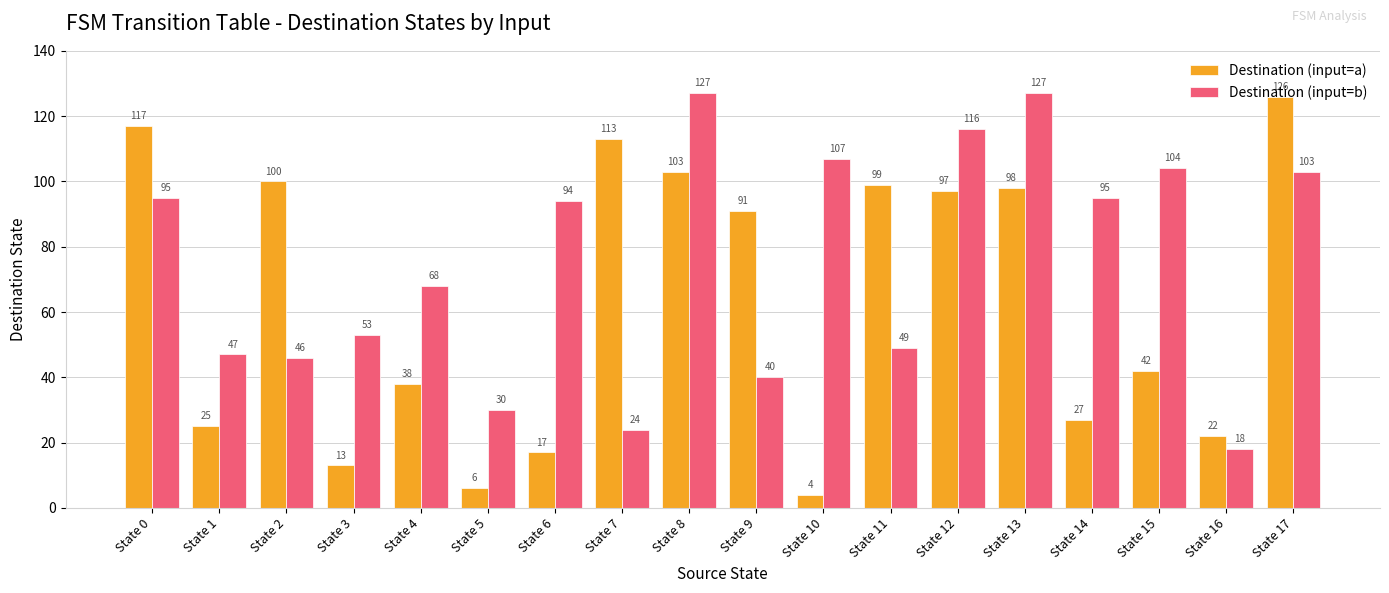

Reading left to right, extract all data points from this chart.

Destination (input=a): 117	25	100	13	38	6	17	113	103	91	4	99	97	98	27	42	22	126
Destination (input=b): 95	47	46	53	68	30	94	24	127	40	107	49	116	127	95	104	18	103